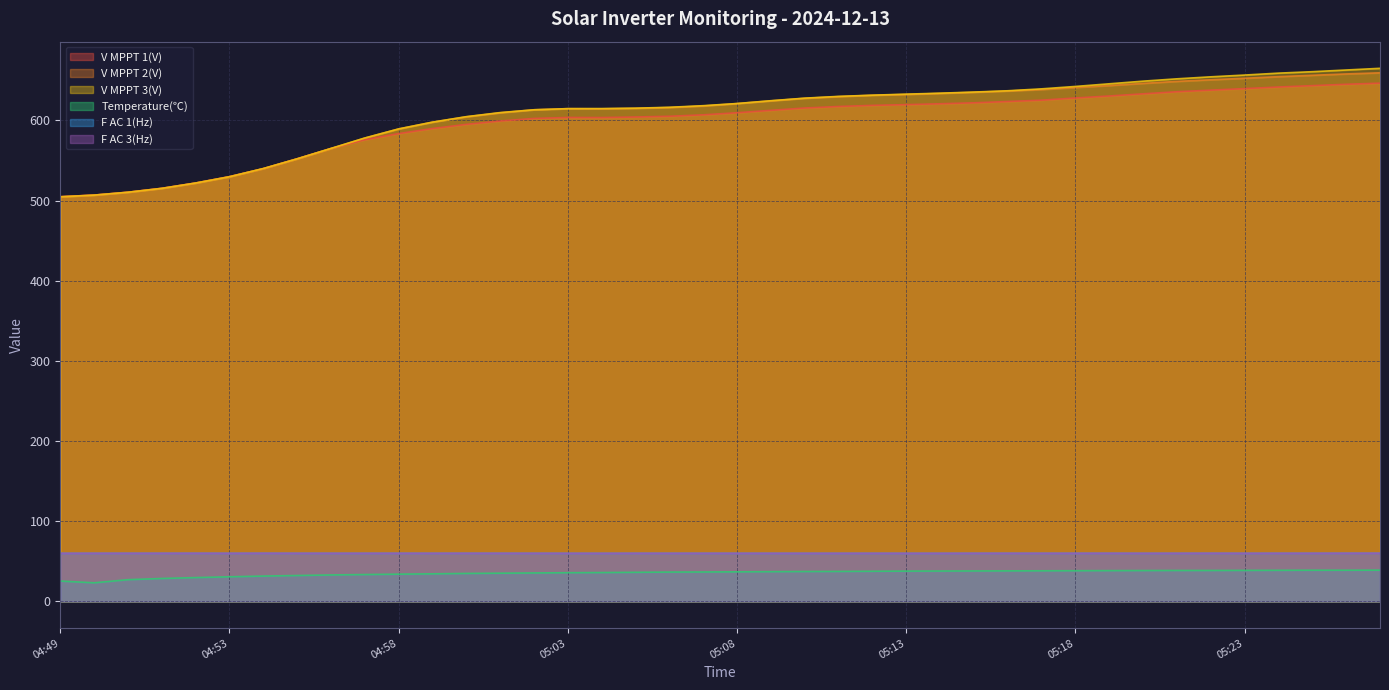

Which category has the highest value in the Temperature(℃) series?

05:27